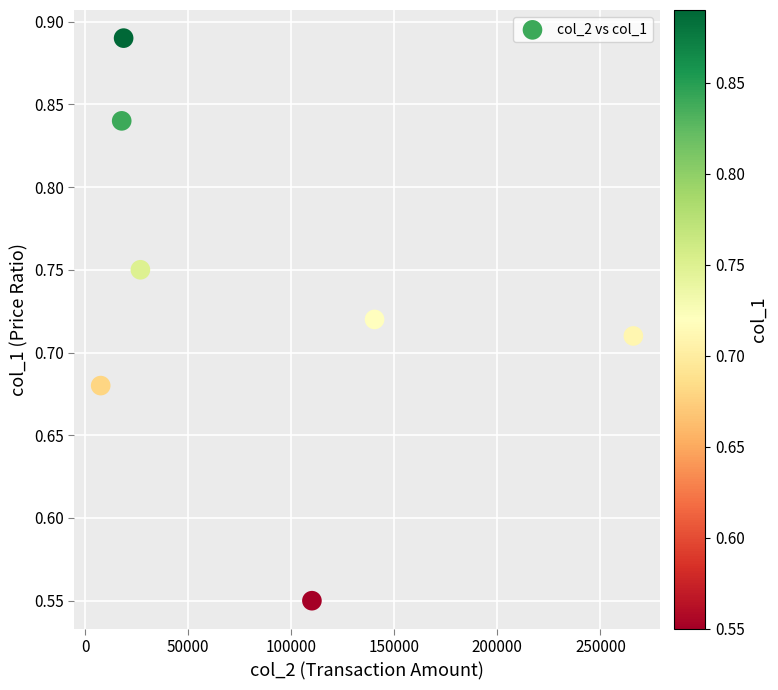

What is the range of X values (max minus min)?

258520.0